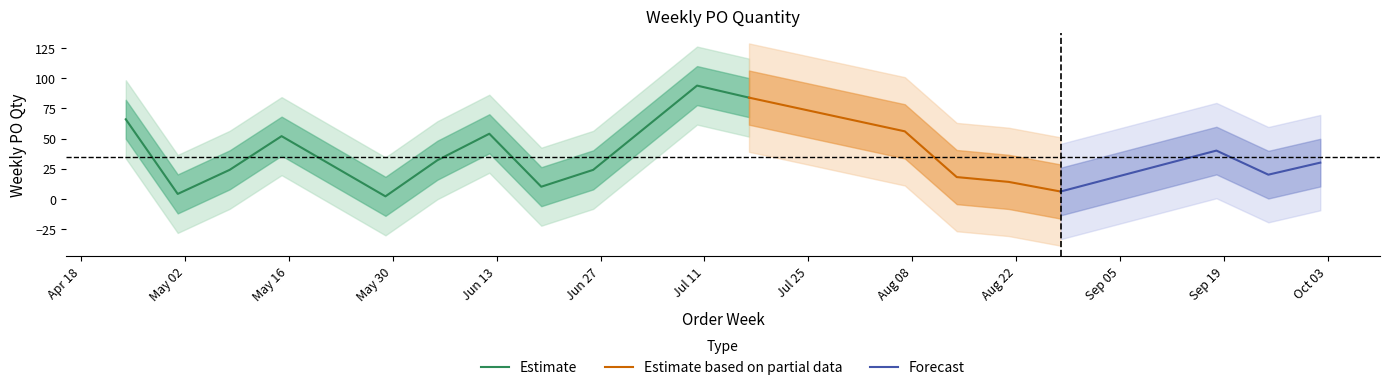

Which category has the lowest value across all series?

2023-05-29